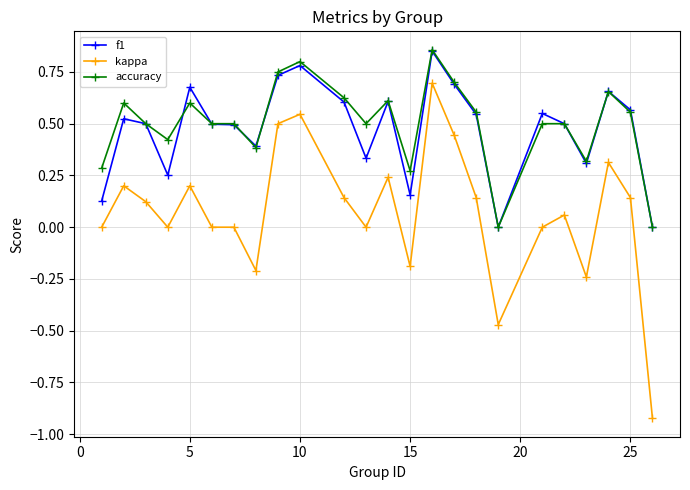

Does the chart have visible grid lines?

Yes